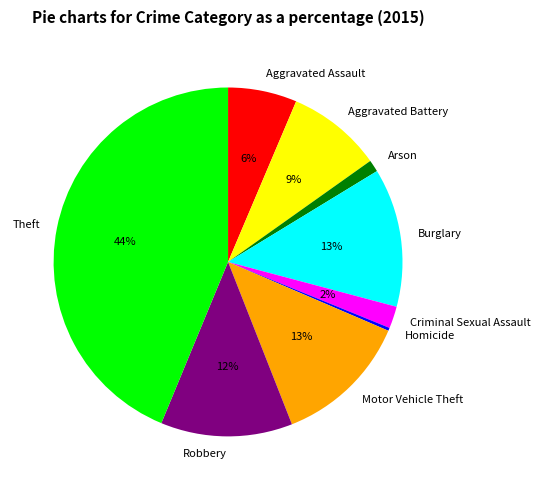

Is there any slice that represents more than half of the pie?

No